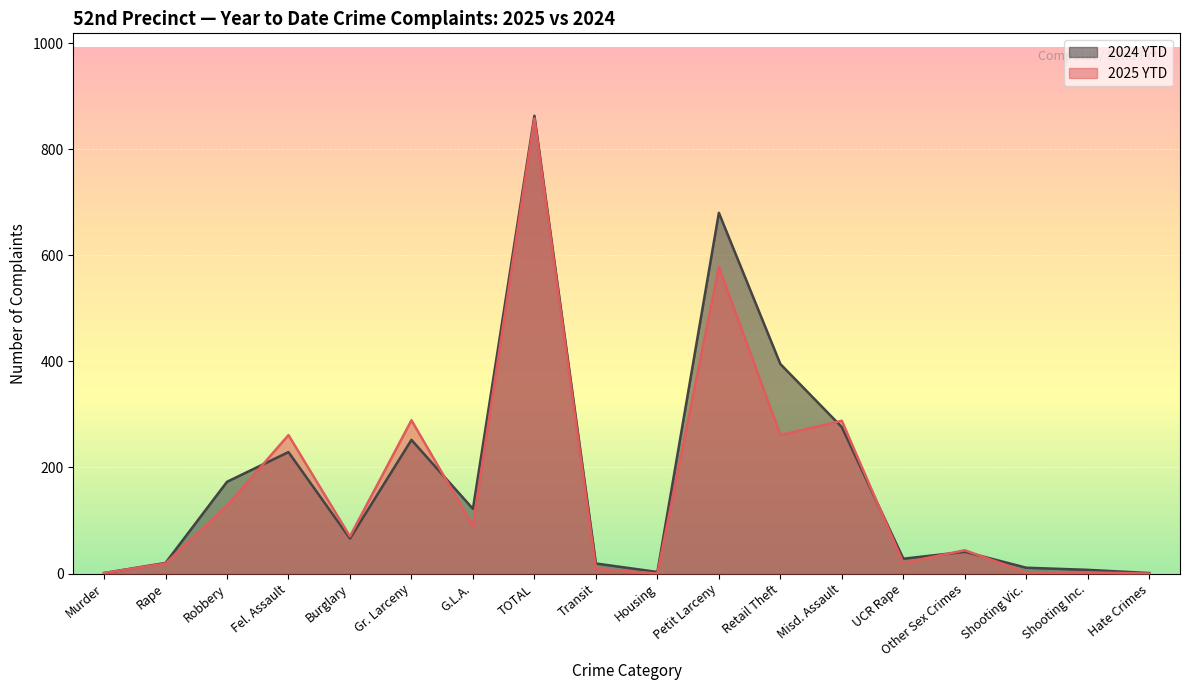

What is the maximum value shown in the chart?

863